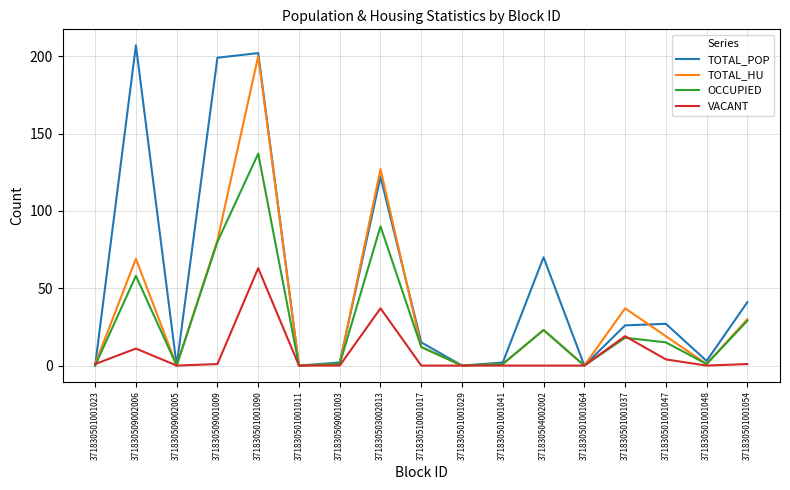

At how many categories does at least one series exceed 183?

3